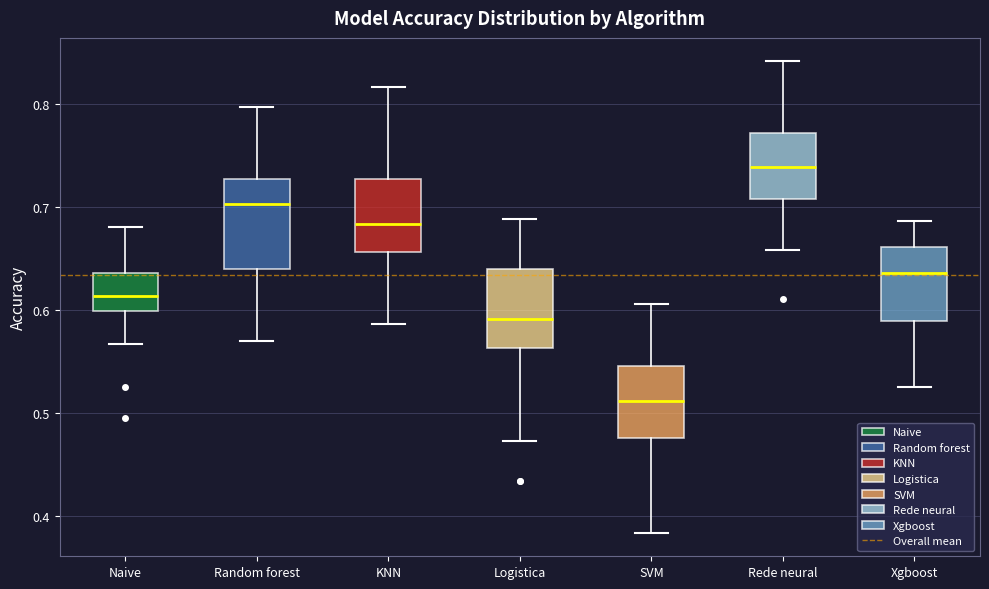

Which box is the tallest, from its lower edge to its upper edge?

Random forest